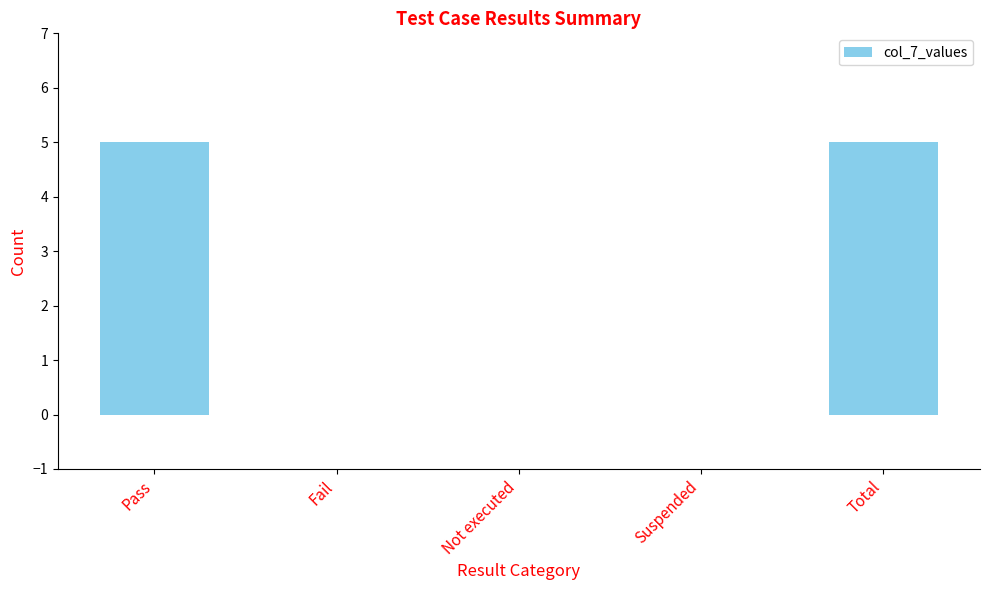

The value at Pass is 3. True or false?

False